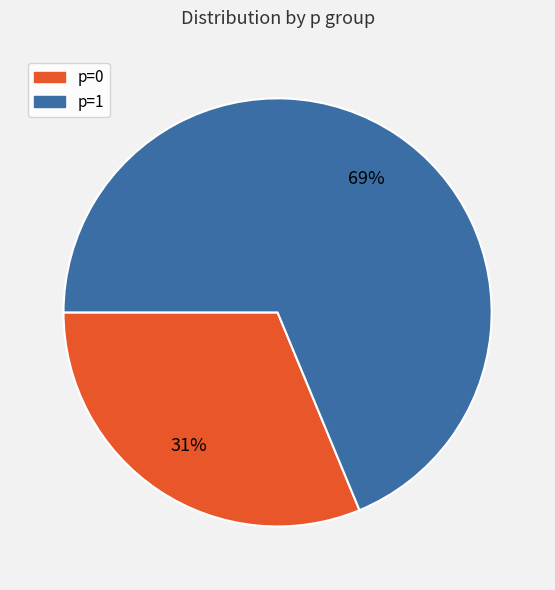

Is it true that p=1 is 56% of the pie?

False